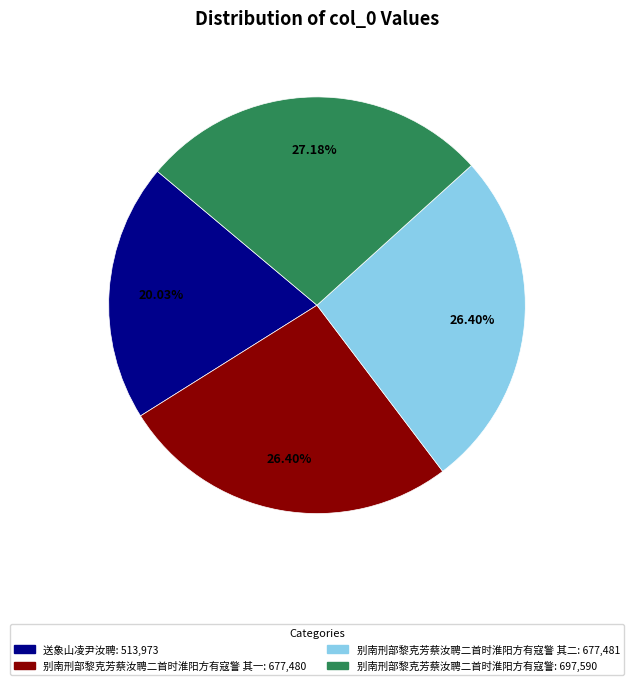

Does any single category account for the majority?

No